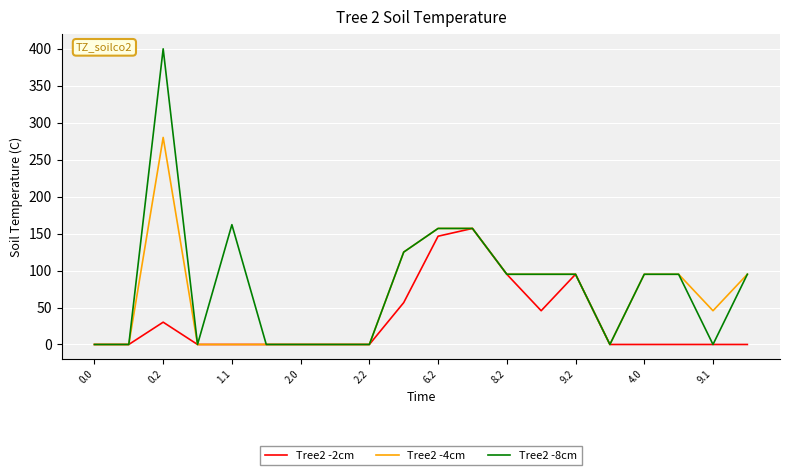

Which series has the widest spread of values?

Tree2 -8cm